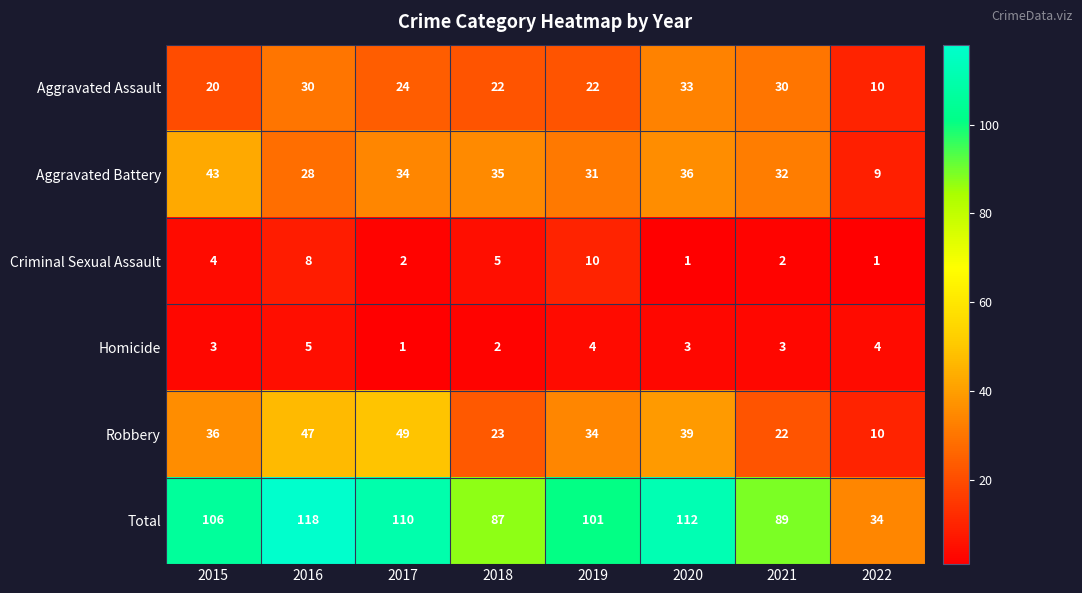

What is the difference between the maximum and second lowest values in the Homicide series?

3